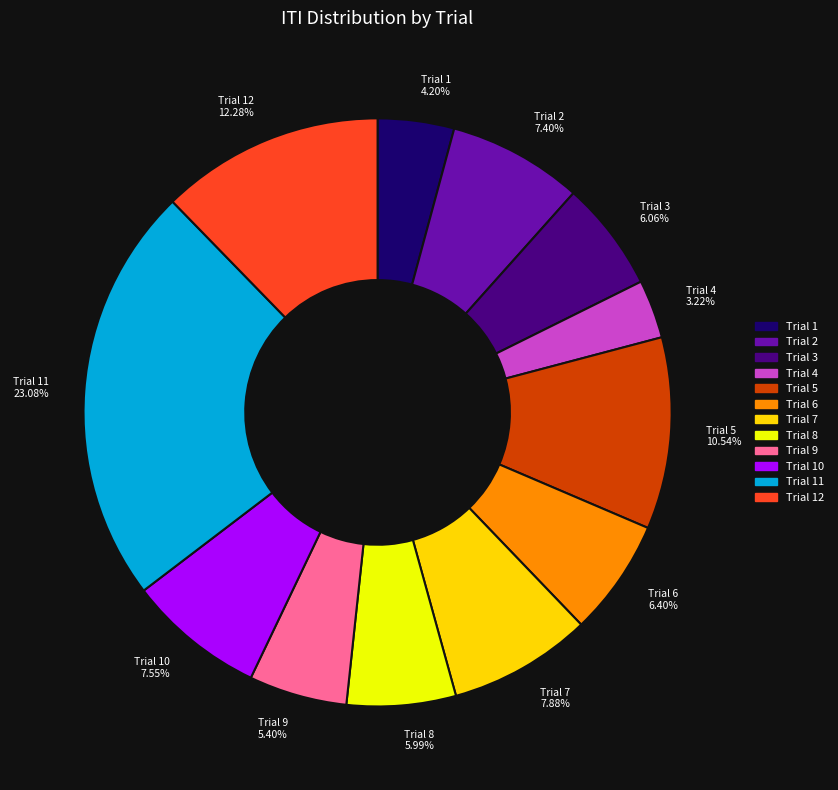

To the nearest percent, what is the average slice percentage?

8%